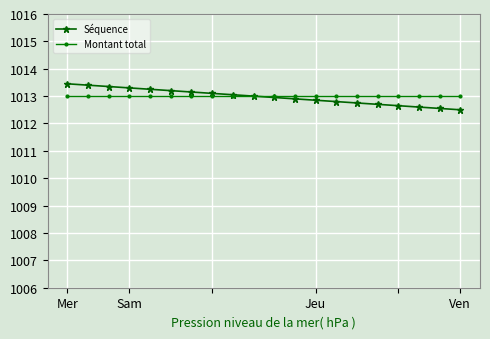

Which series has the widest spread of values?

Séquence